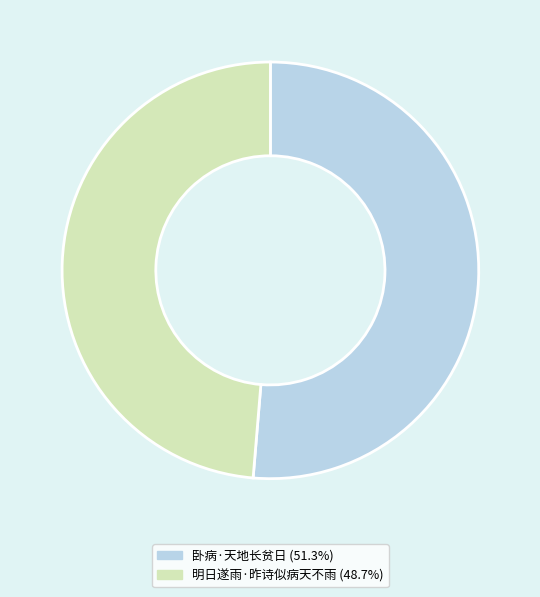

Which slice is the smallest?

明日遂雨·昨诗似病天不雨